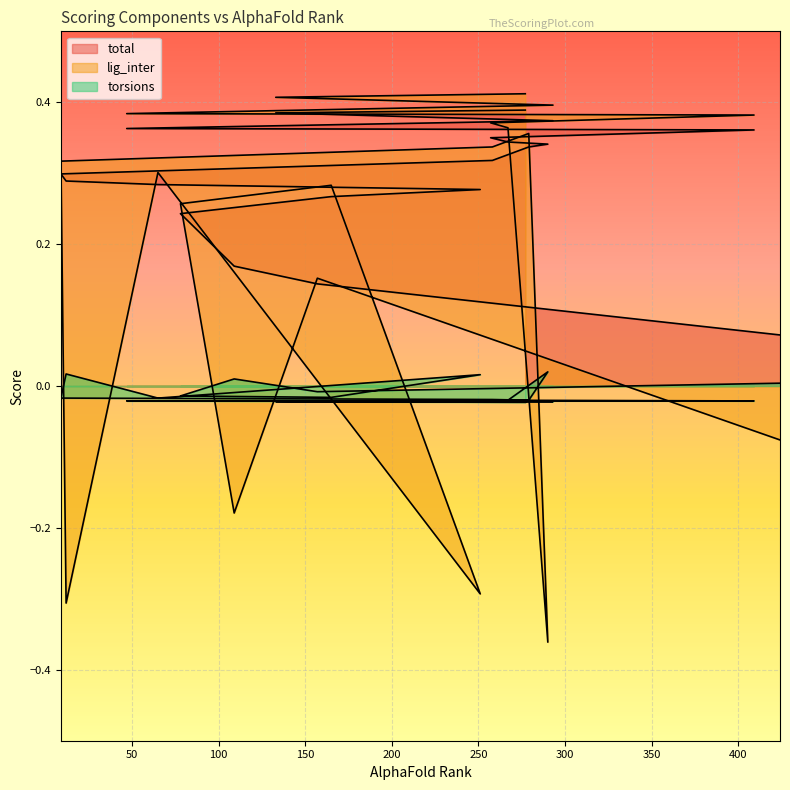

Is the value of torsions at 258 greater than the value of total at 409?

No